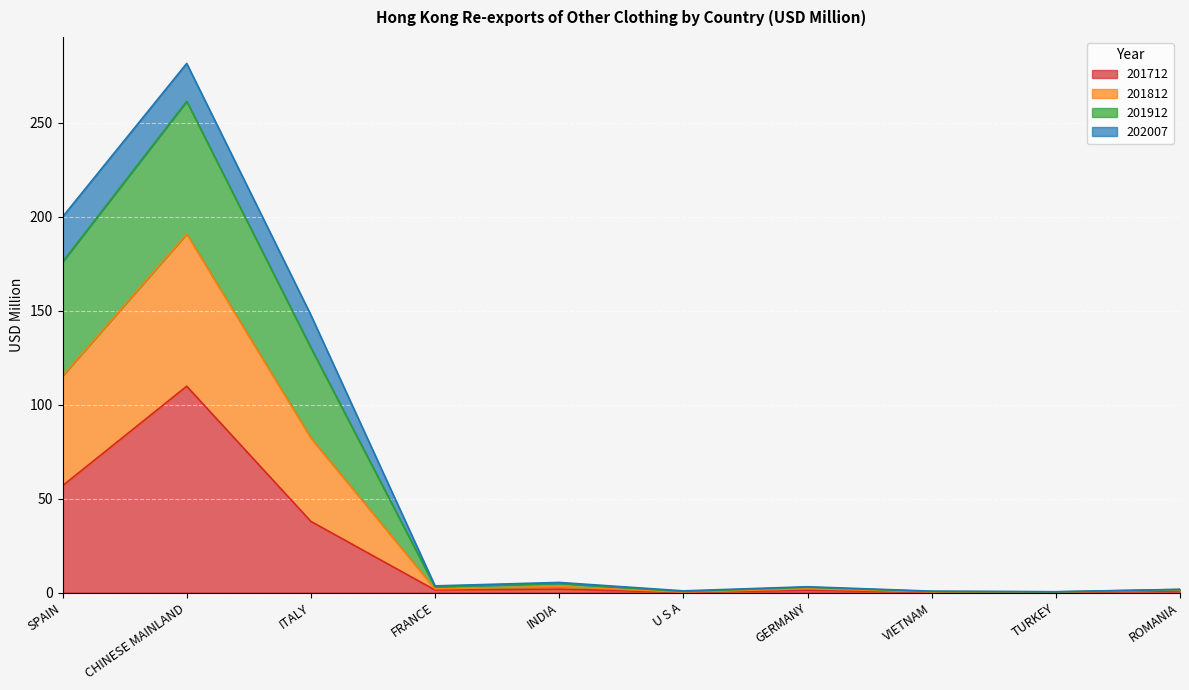

What is the total value across all series at SPAIN?

200.0